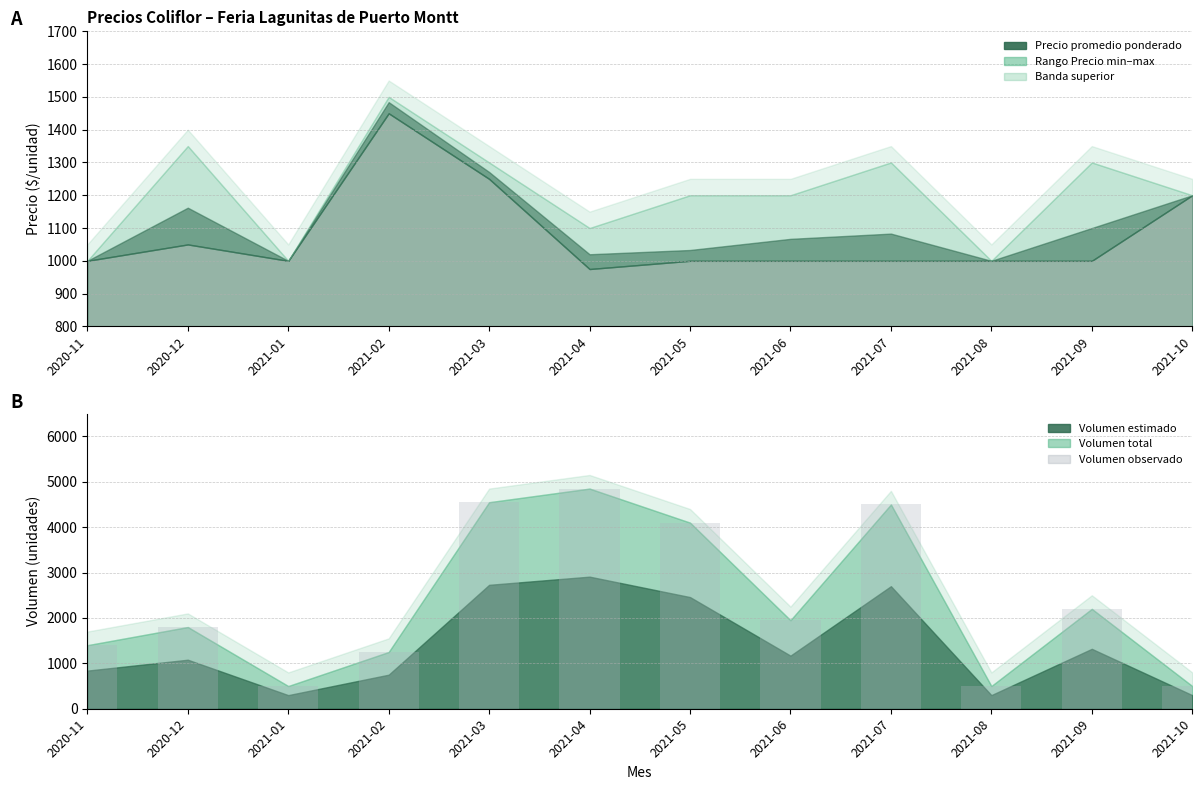

Is it true that the value at 2021-10 is 825?

False